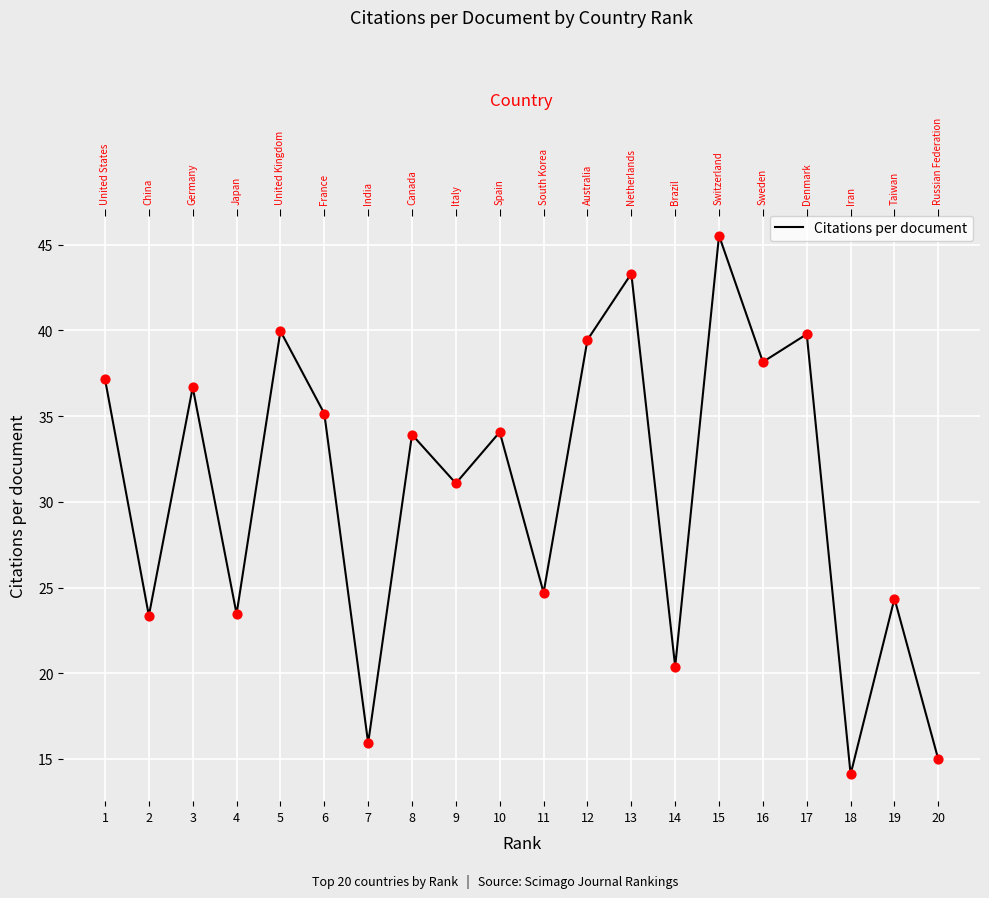

Which has a higher value, 9 or 1?

1